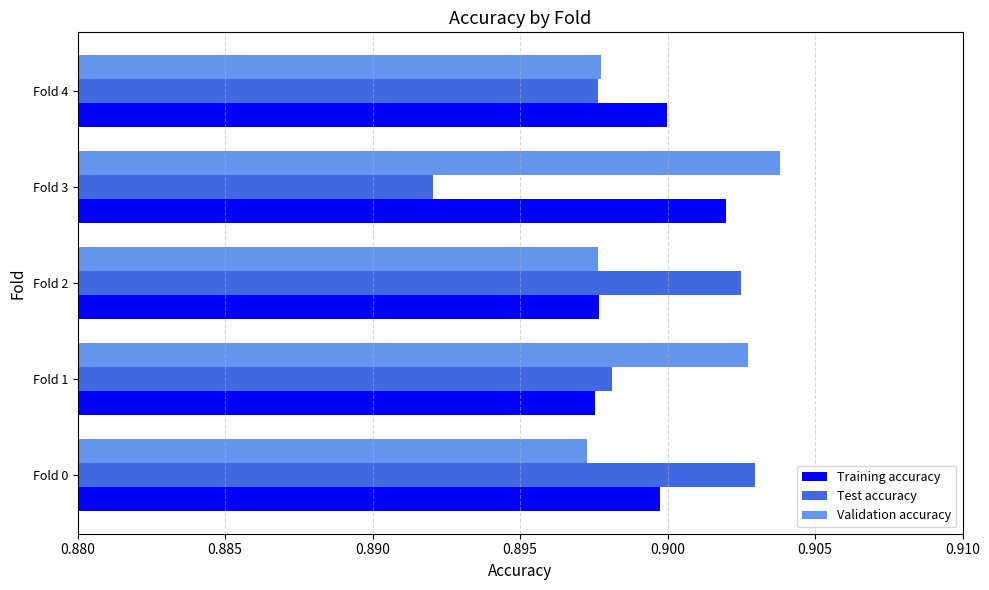

Which category has the highest value in the Test accuracy series?

Fold 0